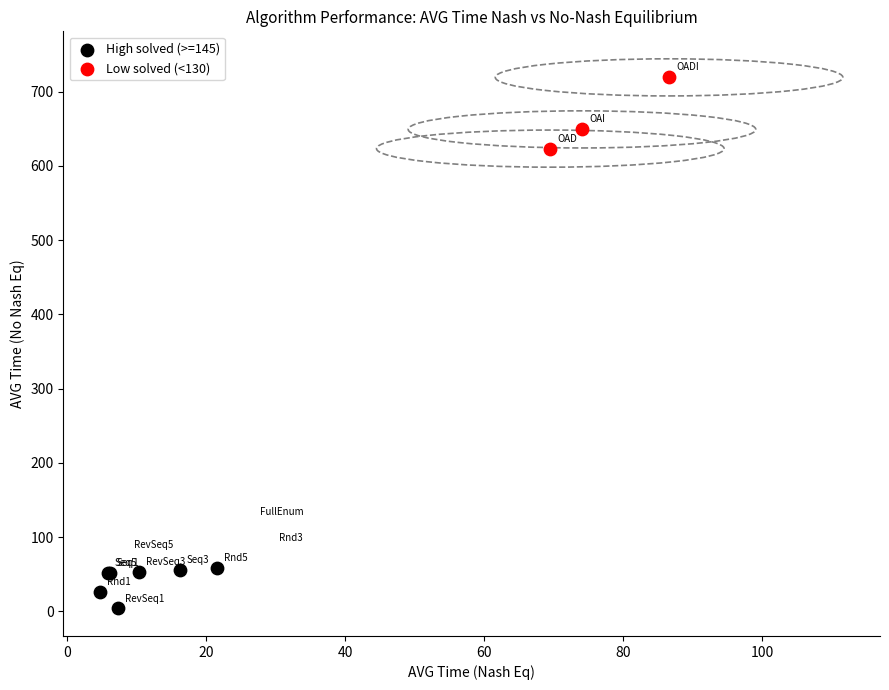

What are all the series names shown in the legend?

High solved (>=145), Low solved (<130)